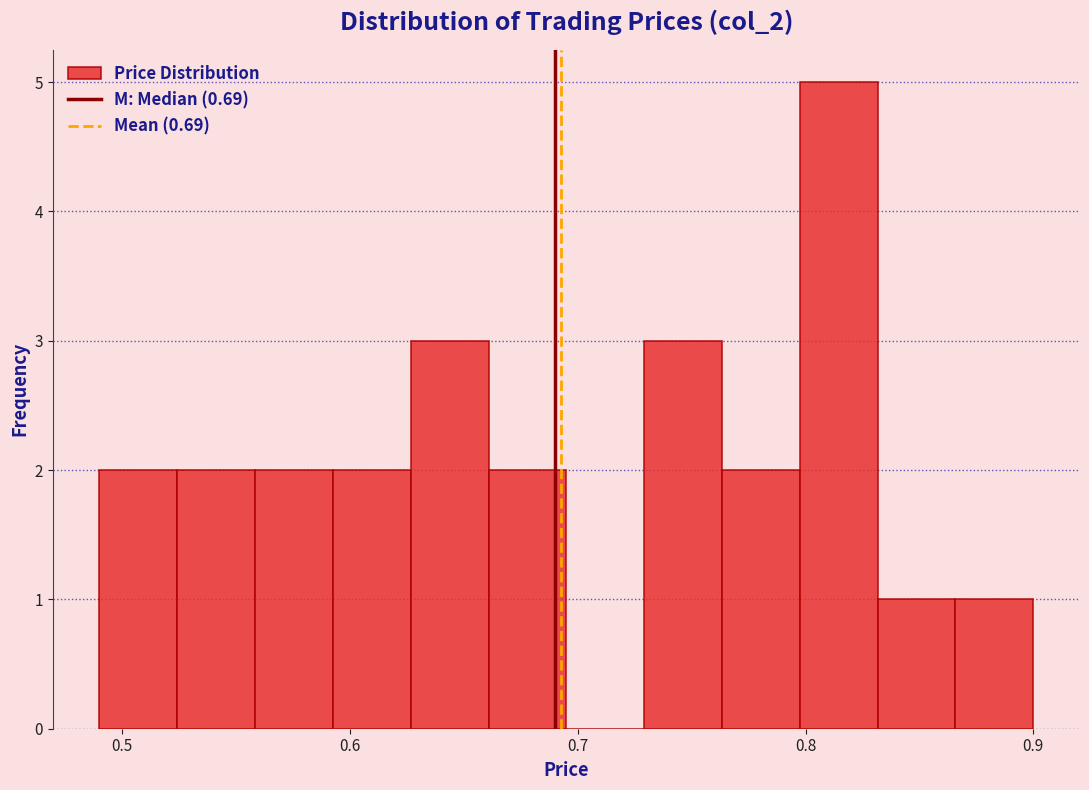

Around what value on the x-axis is the tallest bar? Give the approximate position of its centre, as read against the axis.

0.81